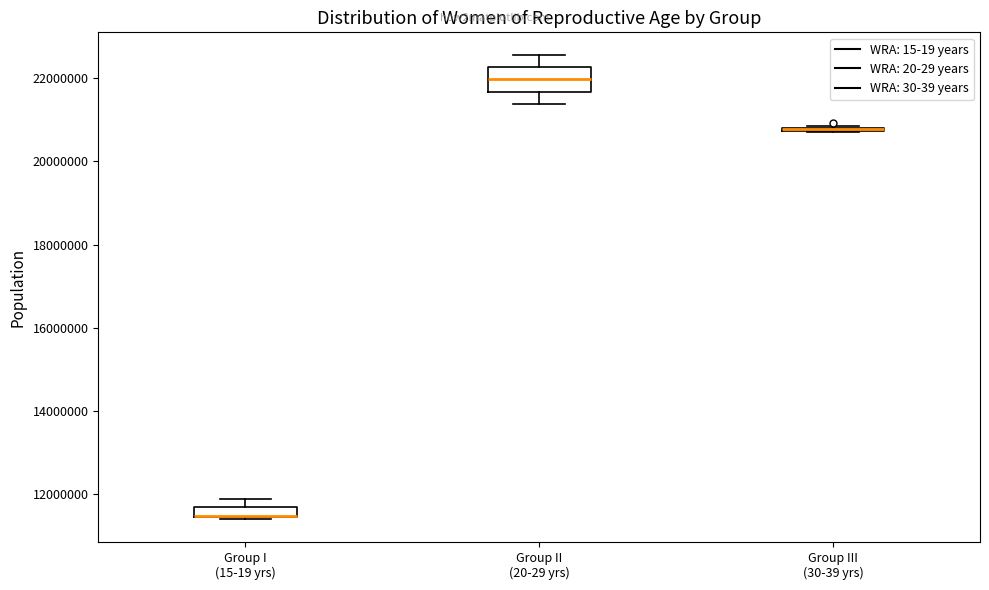

Comparing the boxes themselves (not the whiskers), which one is the tallest?

Group II (20-29 yrs)